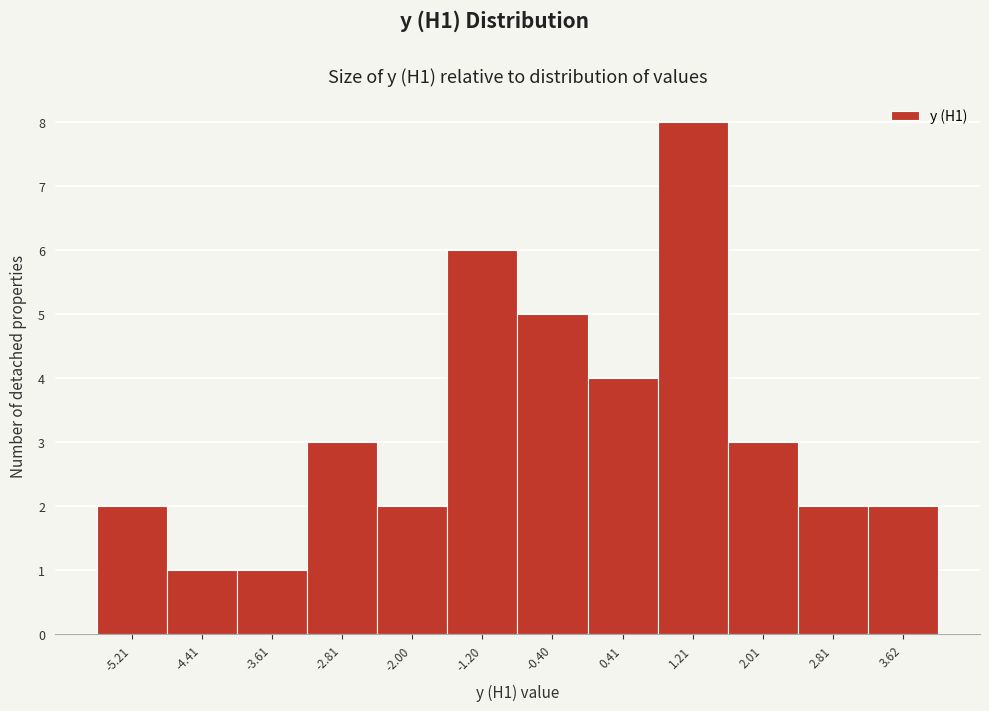

Reading left to right, transcribe this chart: for each bar, give the range it covers on the x-axis and its height. Neither the bar edges nor the heights are printed on the chart, so give them approximately, as read against the axes.

-5.6 to -4.8: 2
-4.8 to -4.0: 1
-4.0 to -3.2: 1
-3.2 to -2.4: 3
-2.4 to -1.6: 2
-1.6 to -0.8: 6
-0.8 to 0.0: 5
0.0 to 0.8: 4
0.8 to 1.6: 8
1.6 to 2.4: 3
2.4 to 3.2: 2
3.2 to 4.0: 2